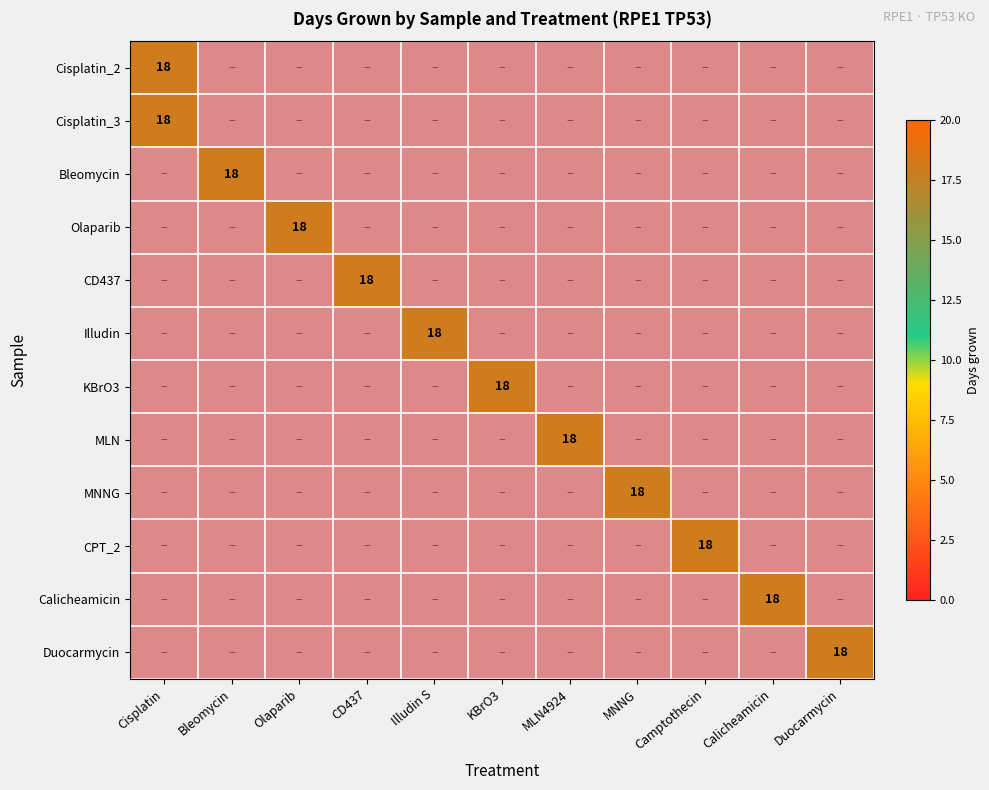

What is the average value of the Cisplatin series?

18